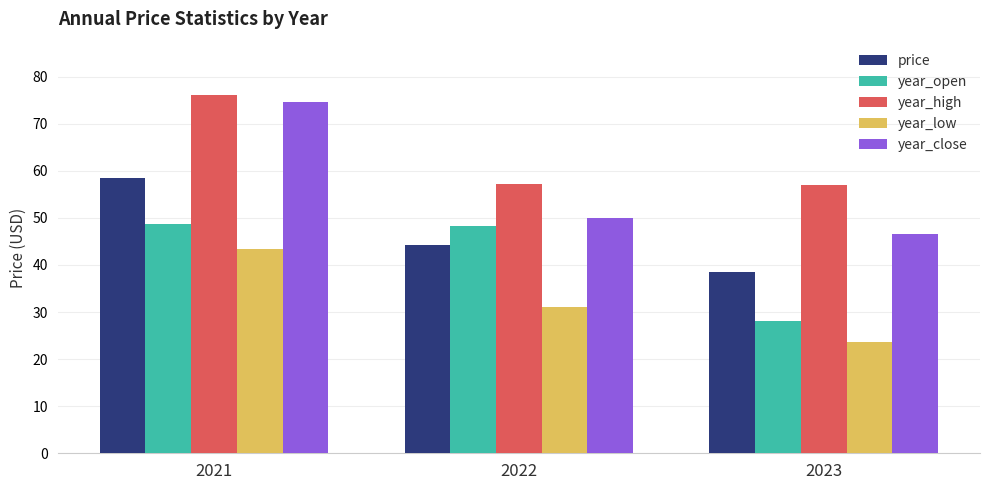

List the labels in order of year_low value, smallest first.

2023, 2022, 2021